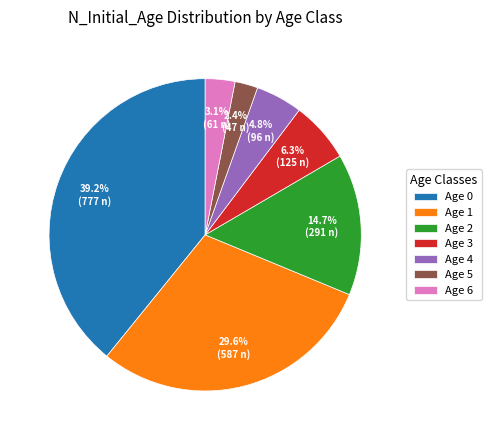

Rank the categories by value from lowest to highest.

Age 5, Age 6, Age 4, Age 3, Age 2, Age 1, Age 0